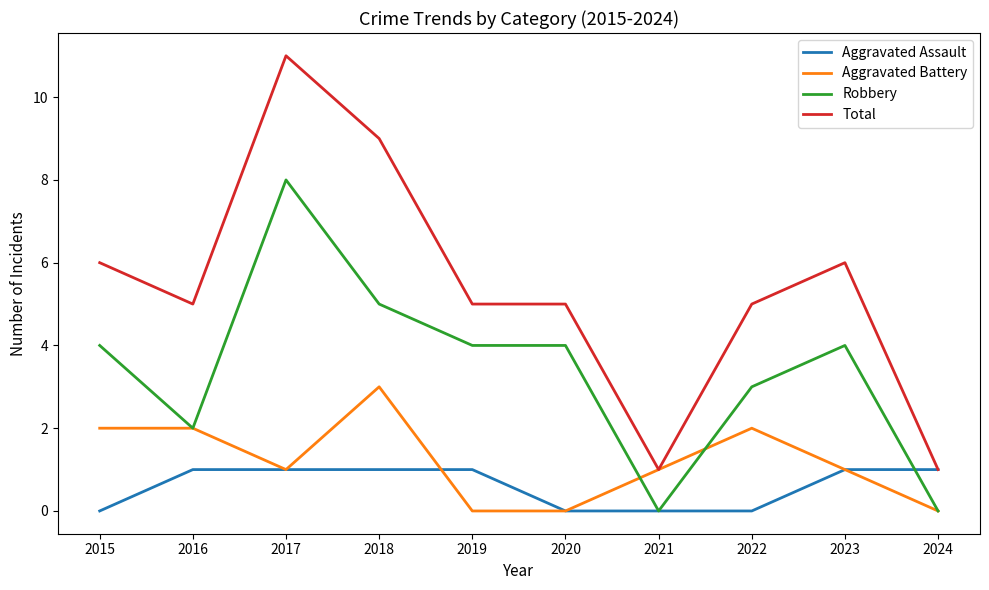

How many Aggravated Battery values are between 0 and 2?

9